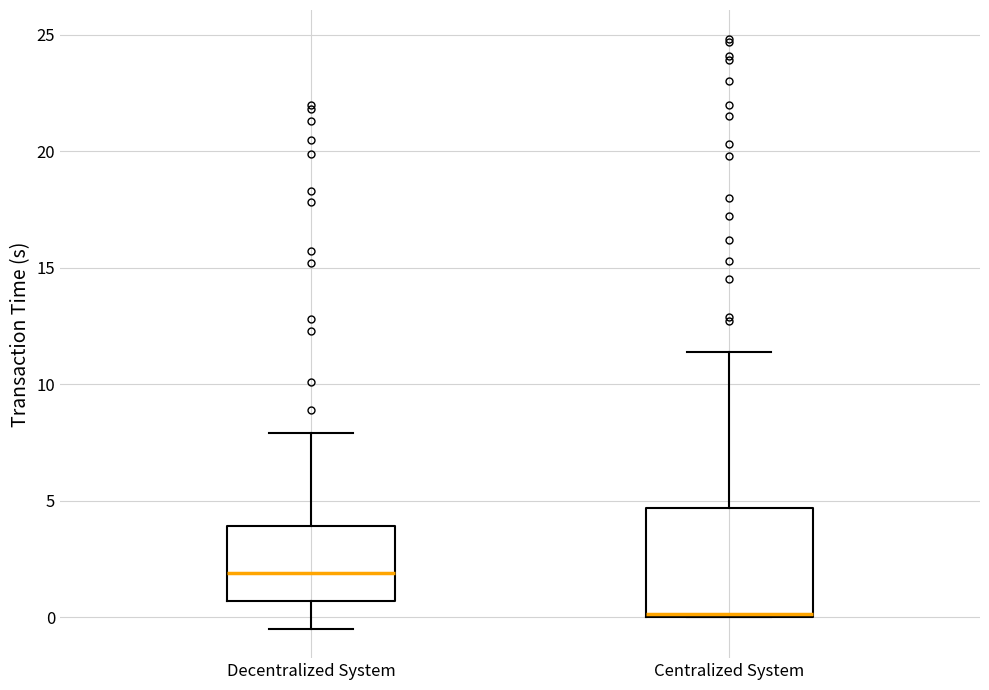

Which box has the lowest median line?

Centralized System